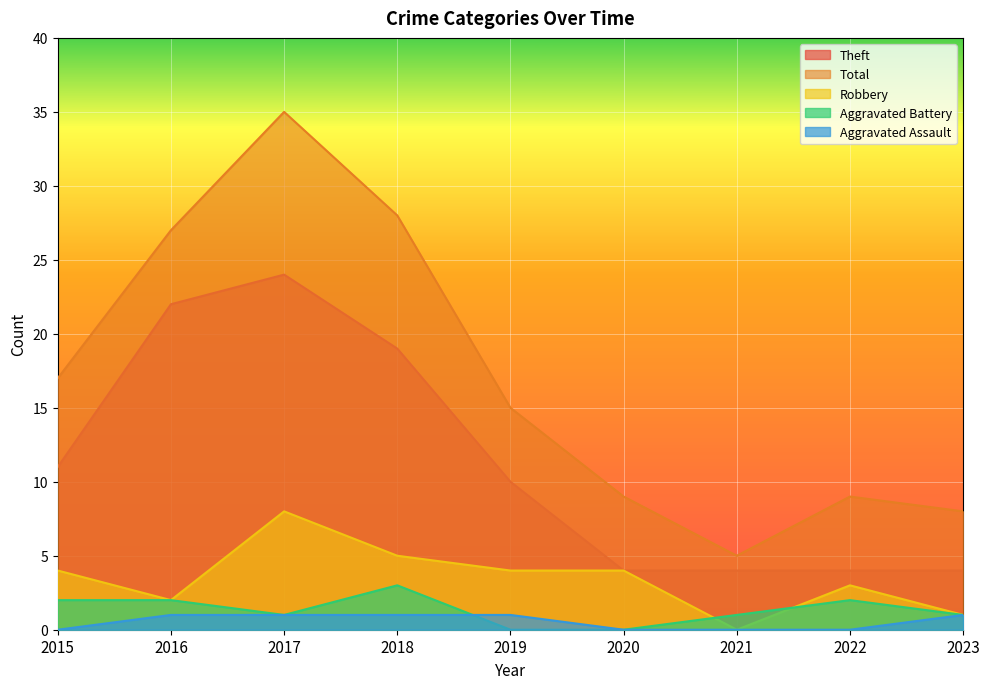

Reading left to right, list all the values displayed in this chart.

Theft: 2015=11	2016=22	2017=24	2018=19	2019=10	2020=4	2021=4	2022=4	2023=4
Robbery: 2015=4	2016=2	2017=8	2018=5	2019=4	2020=4	2021=0	2022=3	2023=1
Aggravated Battery: 2015=2	2016=2	2017=1	2018=3	2019=0	2020=0	2021=1	2022=2	2023=1
Aggravated Assault: 2015=0	2016=1	2017=1	2018=1	2019=1	2020=0	2021=0	2022=0	2023=1
Total: 2015=17	2016=27	2017=35	2018=28	2019=15	2020=9	2021=5	2022=9	2023=8